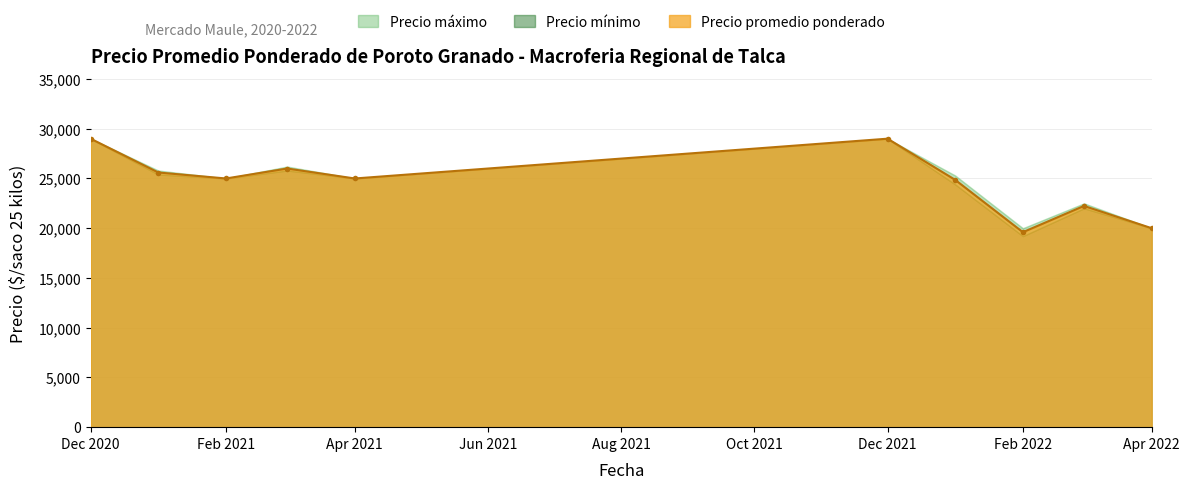

True or false: Precio promedio ponderado and Precio máximo intersect in this chart.

False